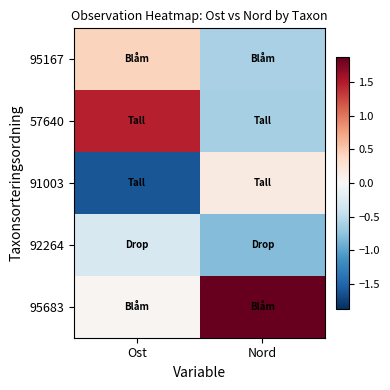

What is the greatest value displayed?

1.9